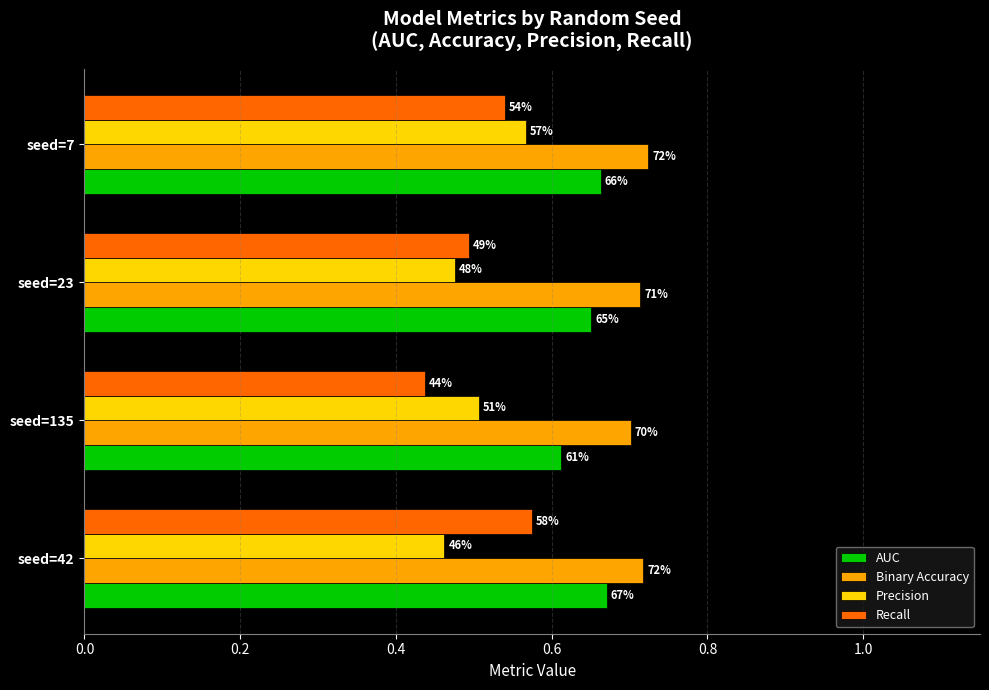

What are all the series names shown in the legend?

AUC, Binary Accuracy, Precision, Recall